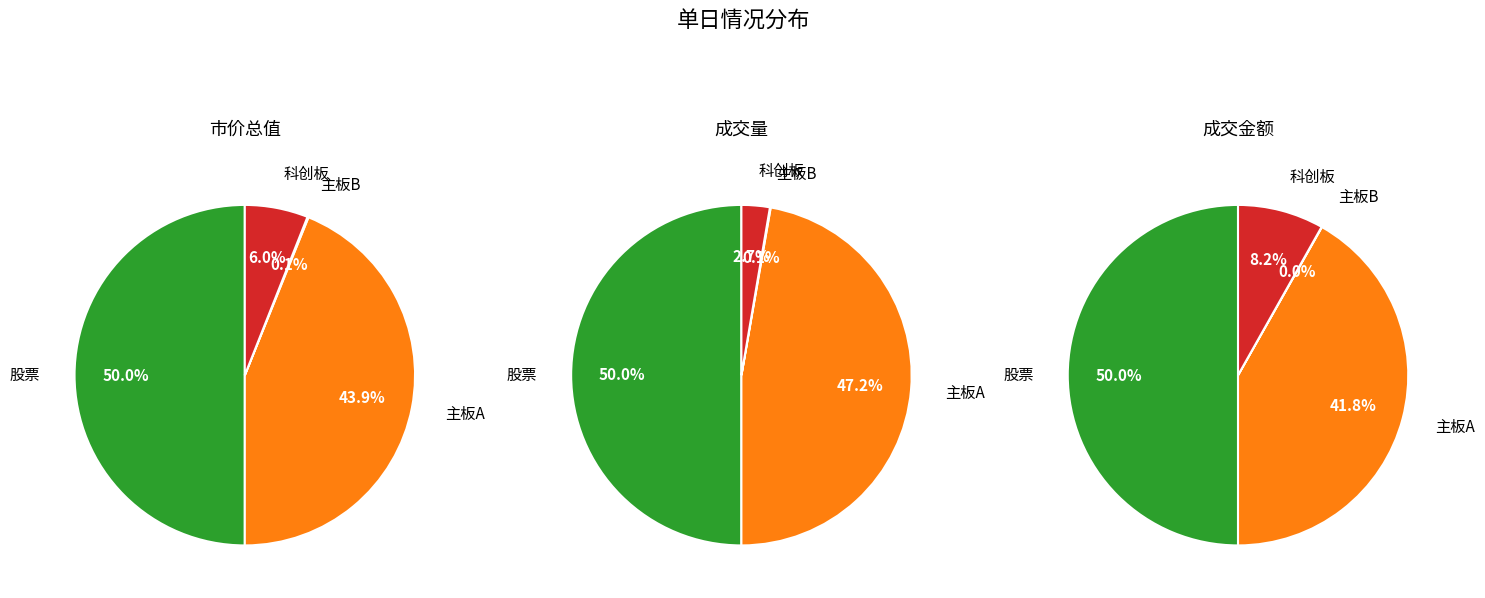

To the nearest percent, what is the difference between the largest and smallest slice percentages?

50%